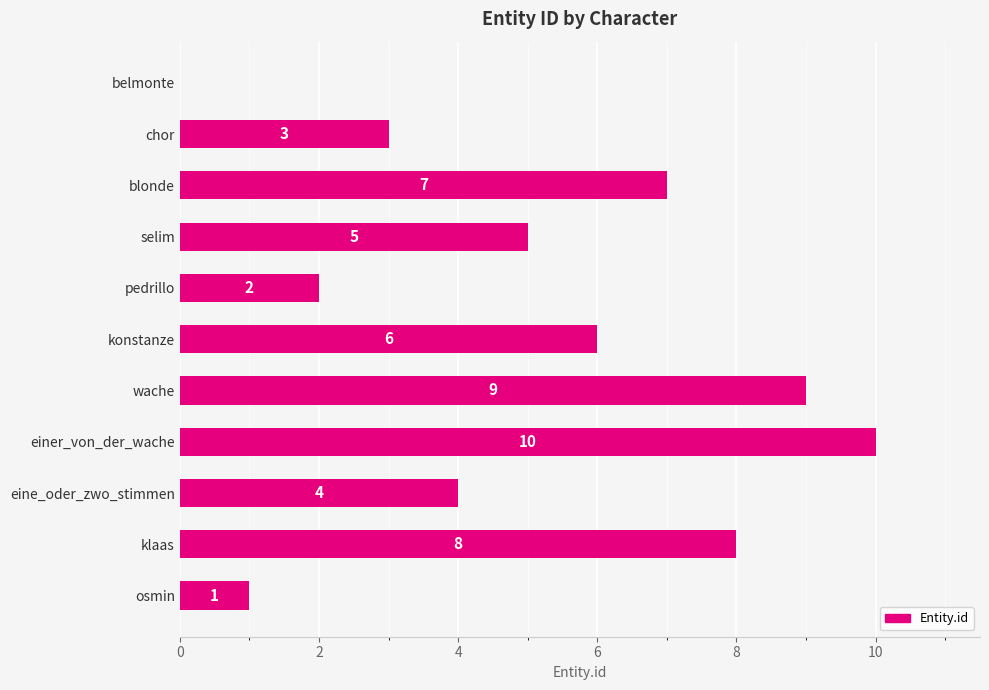

True or false: the data shows 10 at einer_von_der_wache.

True